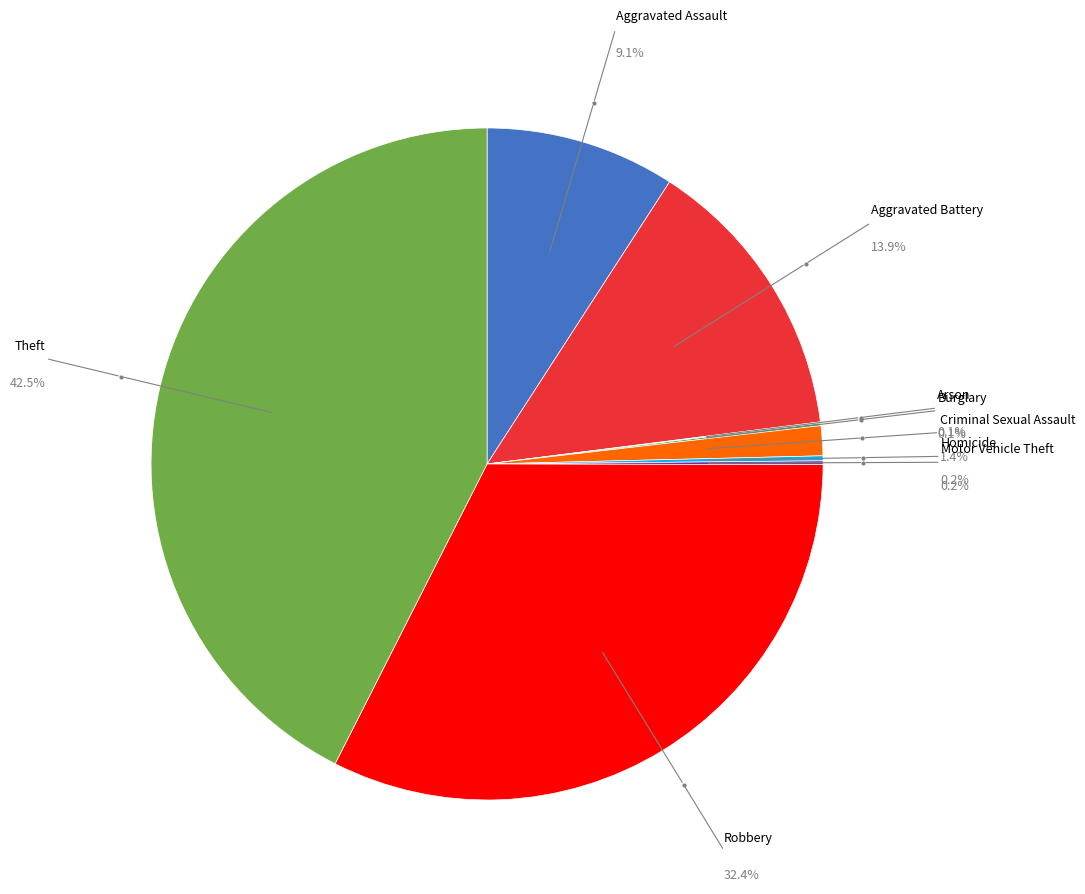

To the nearest percent, what is the difference between the largest and smallest slice percentages?

42%